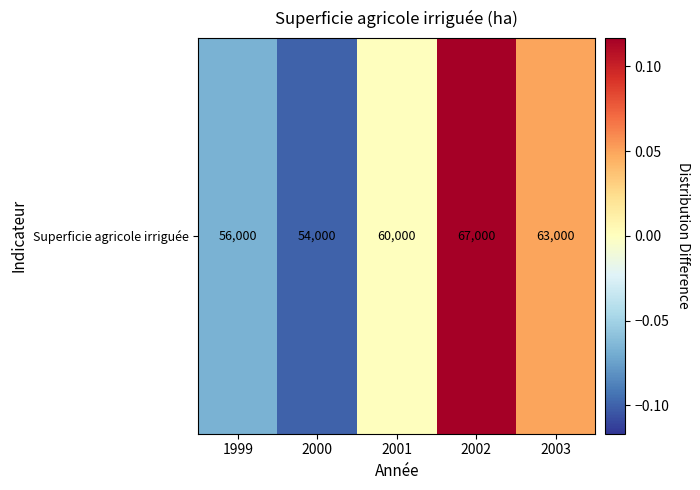

Between 1999 and 2001, which is larger?

2001